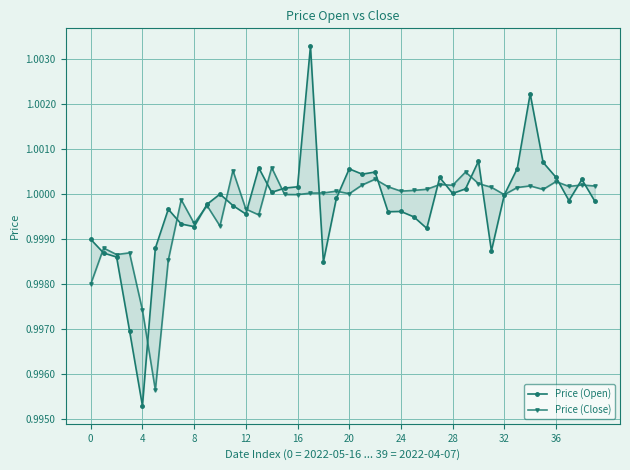

True or false: Price (Close) has more than 0 interior local peaks.

True